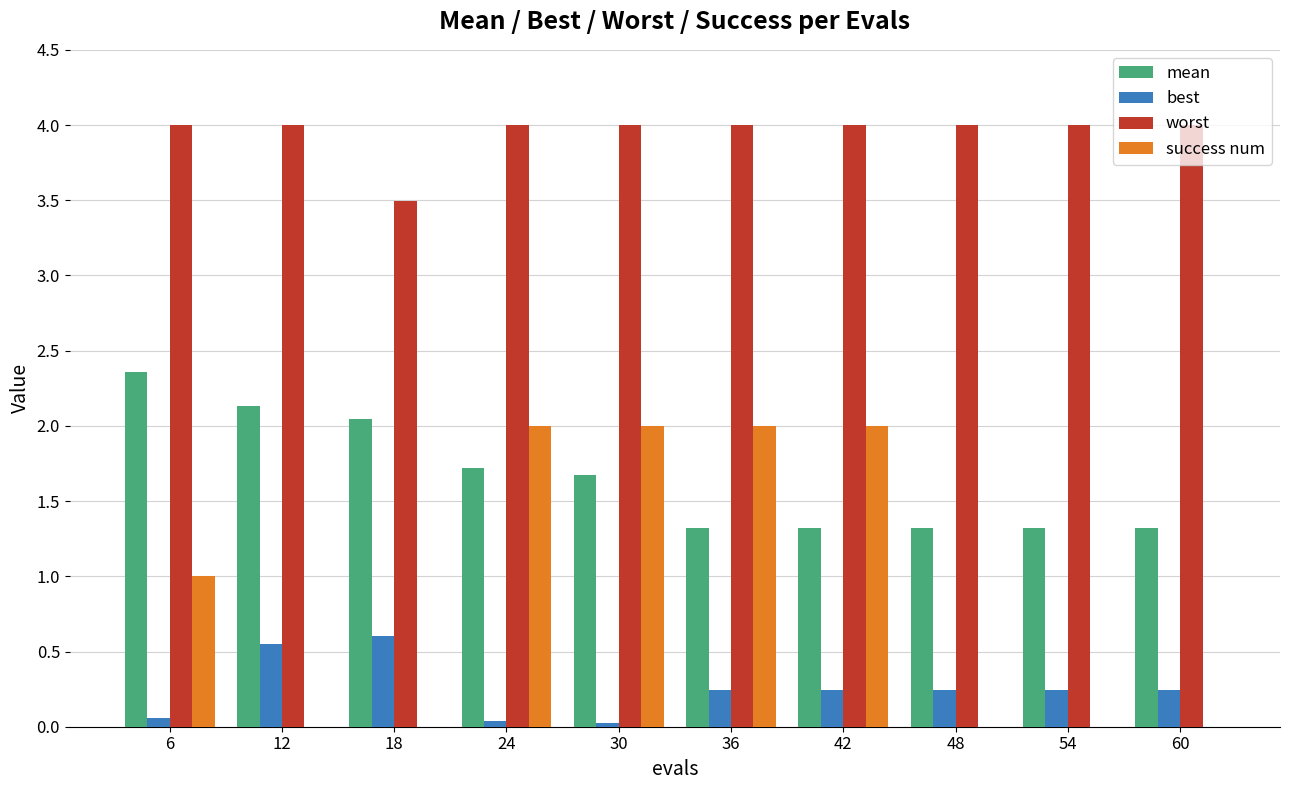

The value of worst at 60 is 4.0. True or false?

True